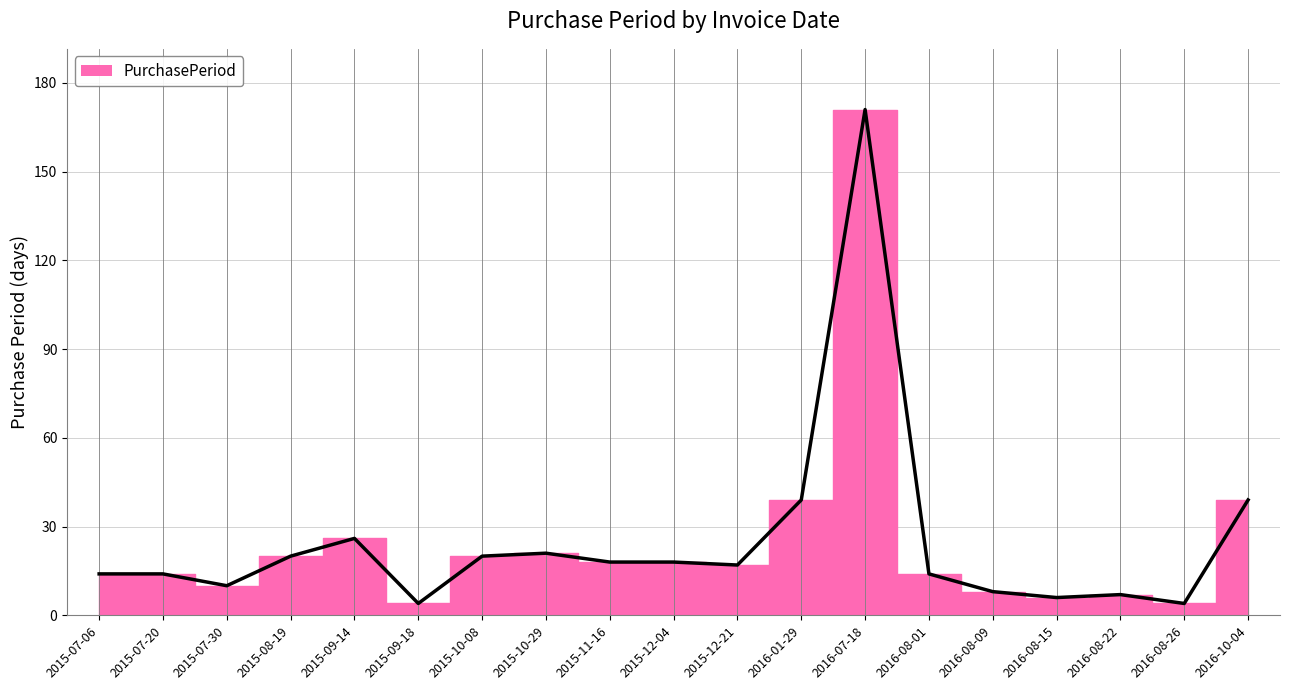

Where does the data first go above 17?

2015-08-19